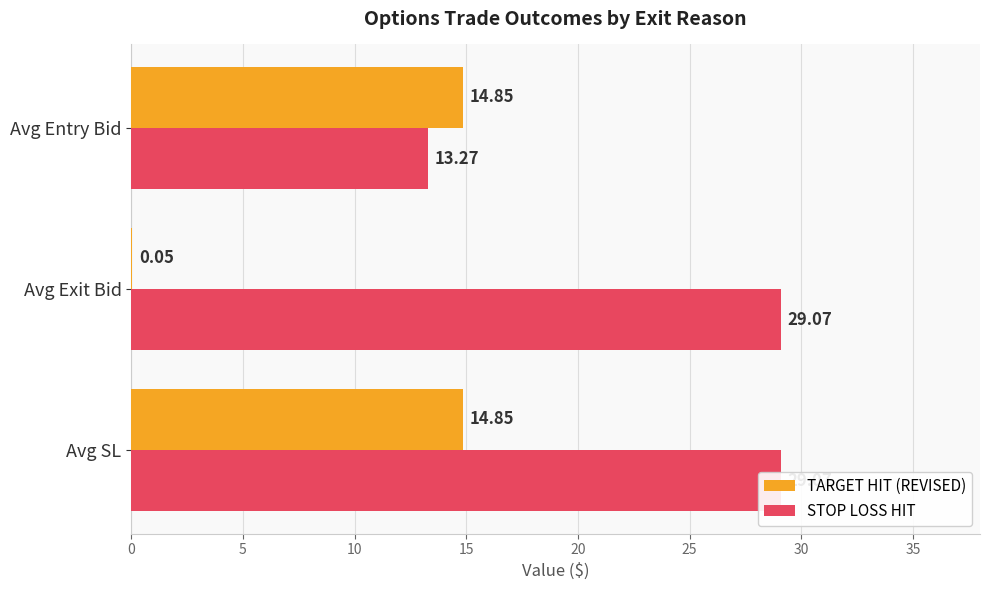

How many categories are shown in the chart?

3